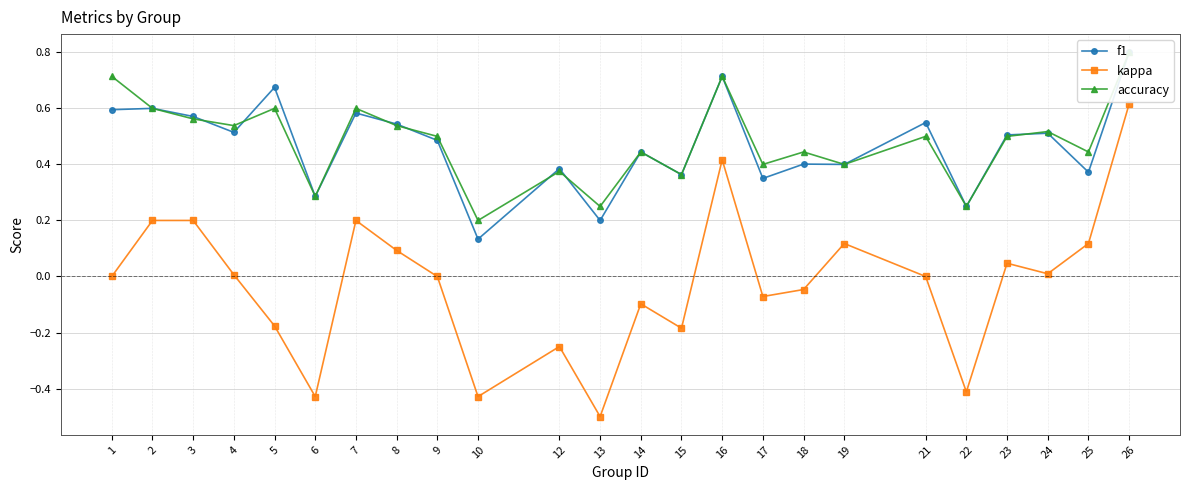

The accuracy series shows 0.0 at 10. True or false?

False